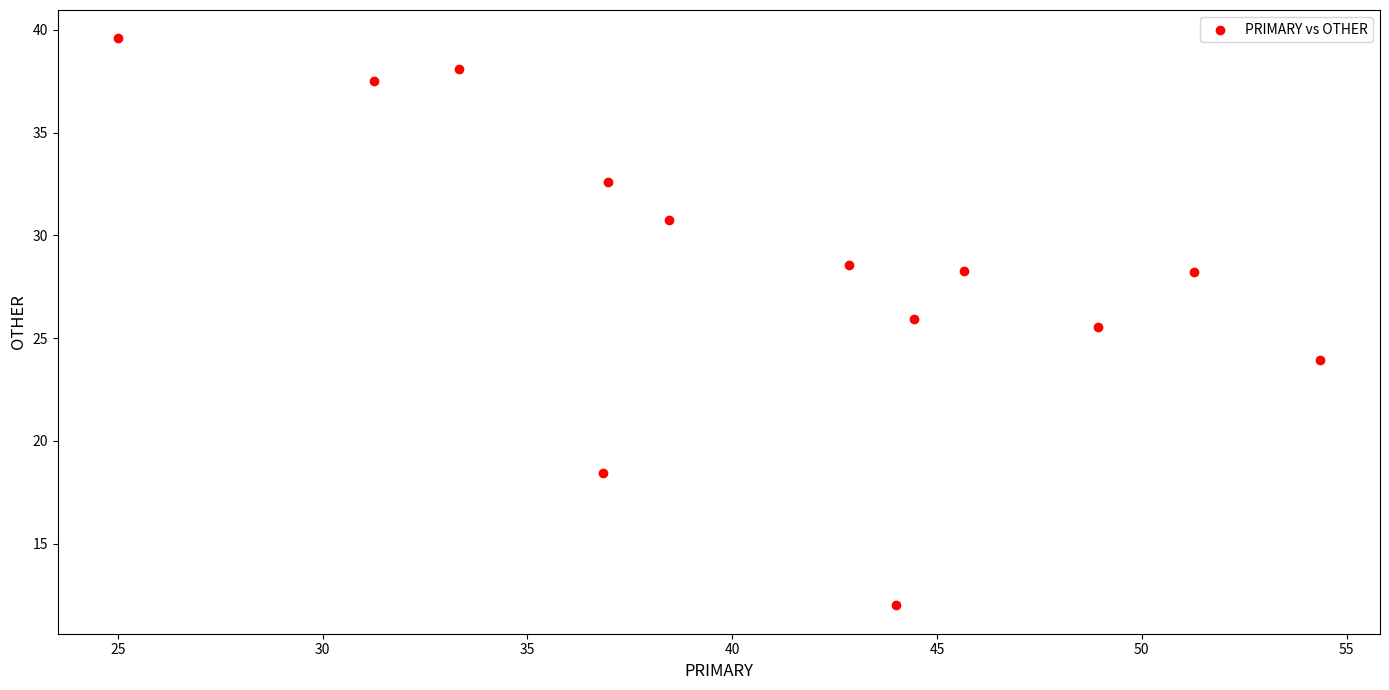

What is the range of X values (max minus min)?

29.3